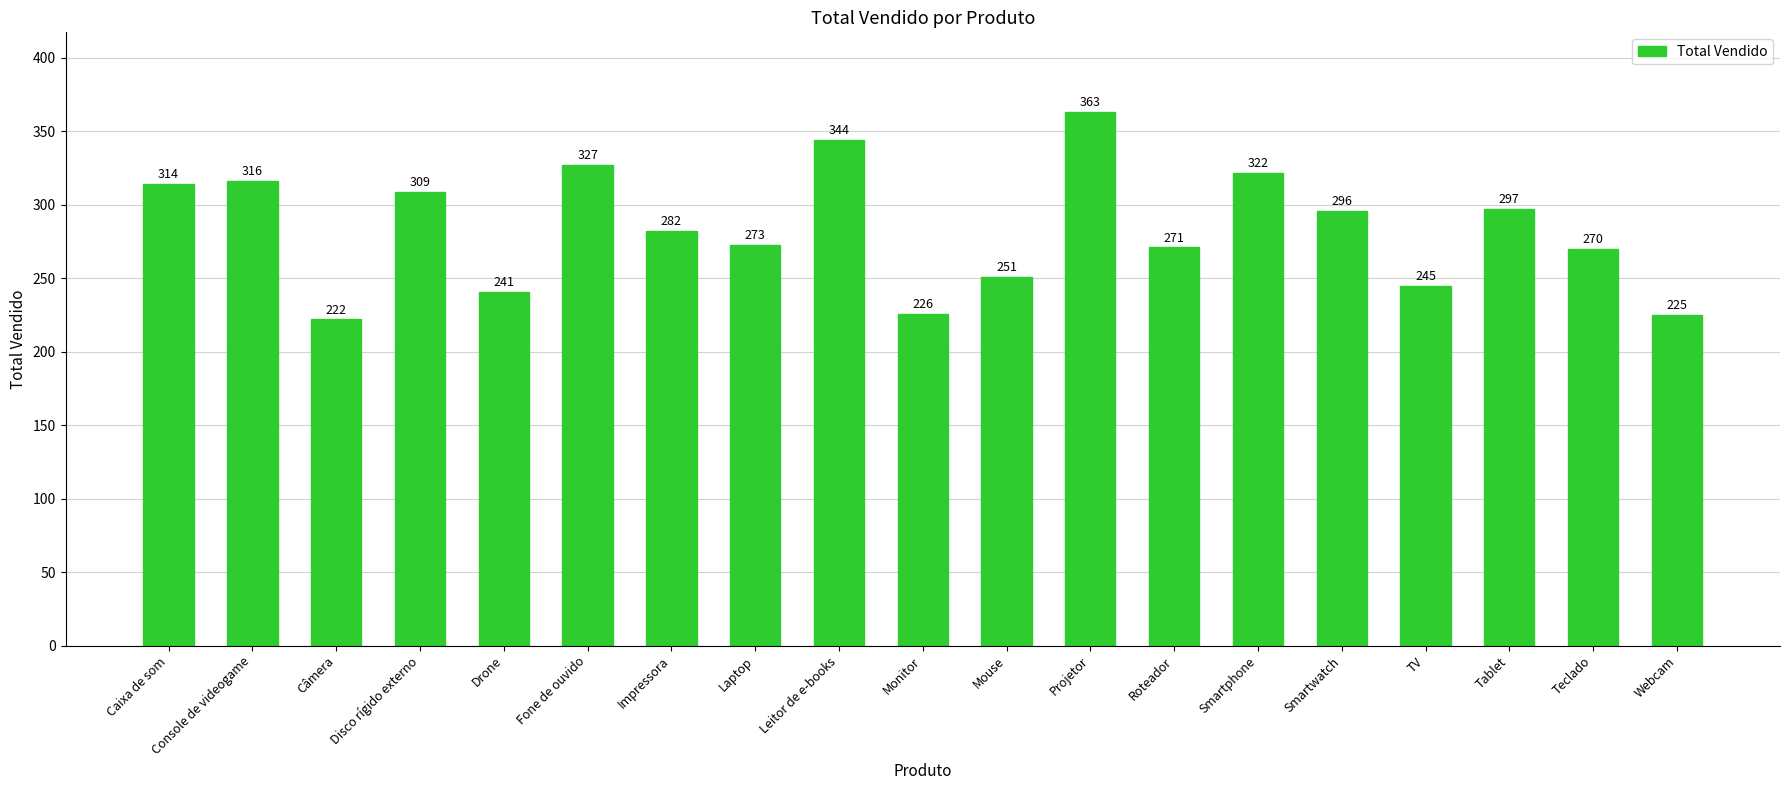

What is the value of the 5th bar from the left?

241